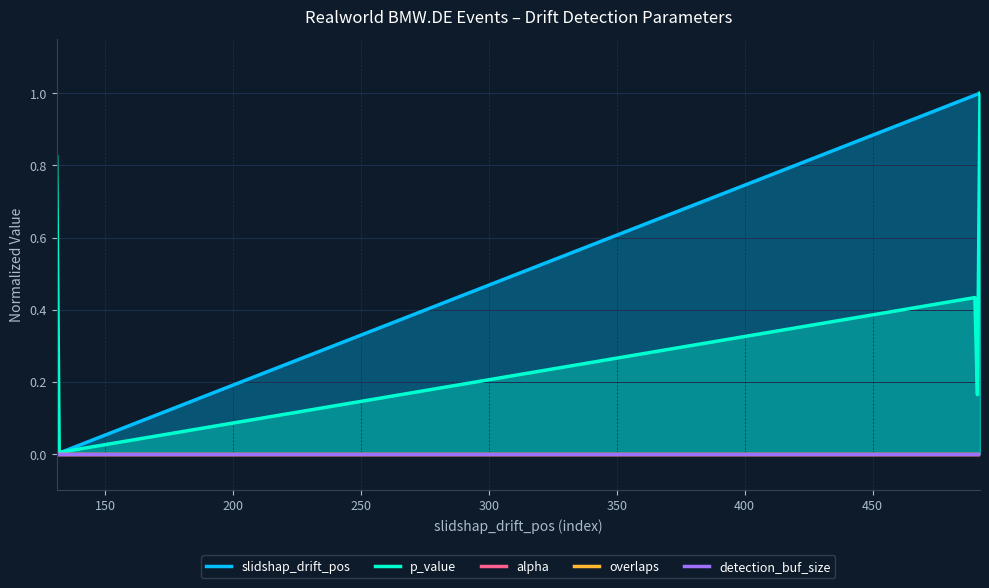

Which series has the largest total across all categories?

slidshap_drift_pos